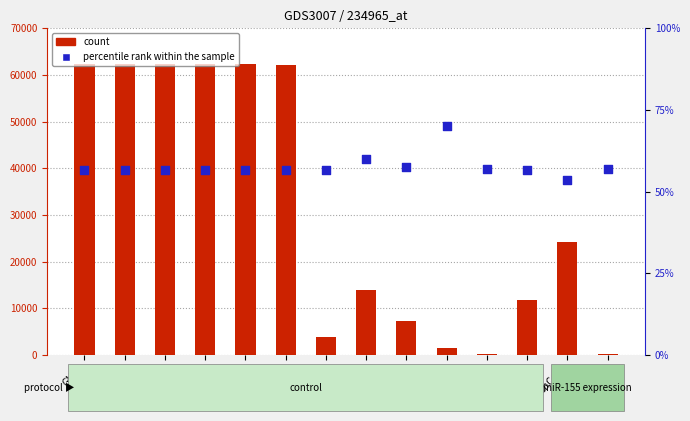

At which category is the sum across all series the highest?

GM-1